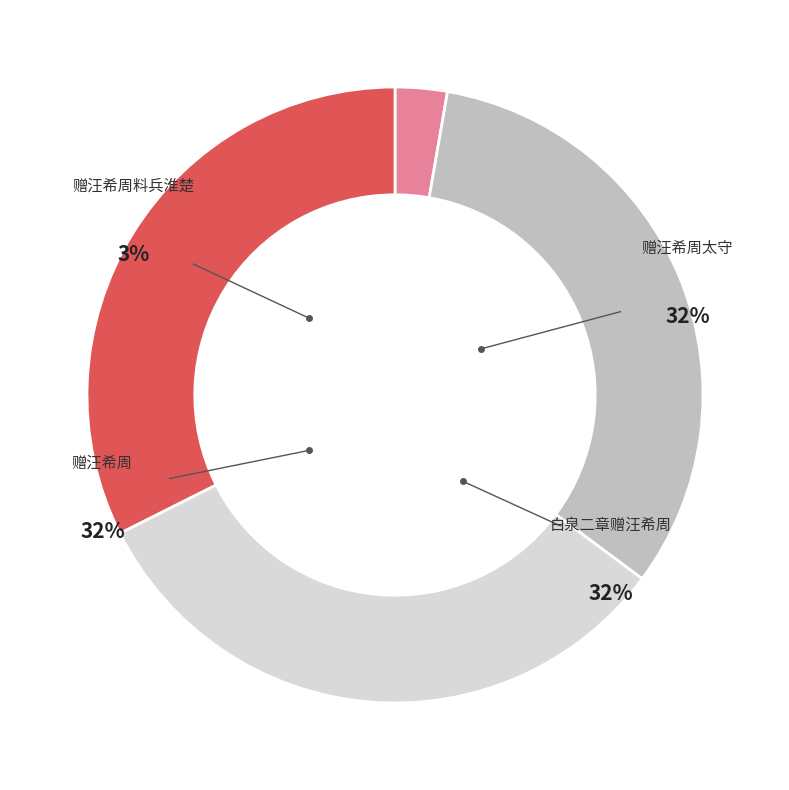

How many segments does this pie chart have?

4